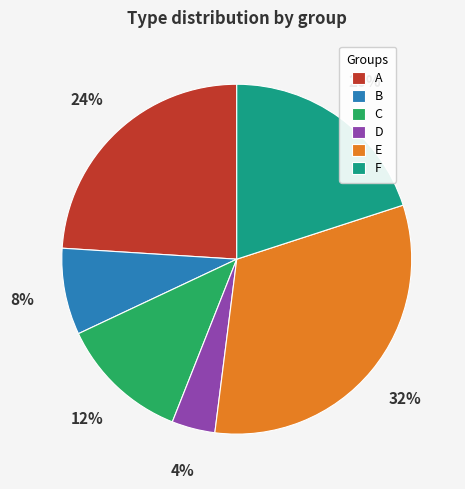

Do E and A together represent more than half of the pie?

Yes